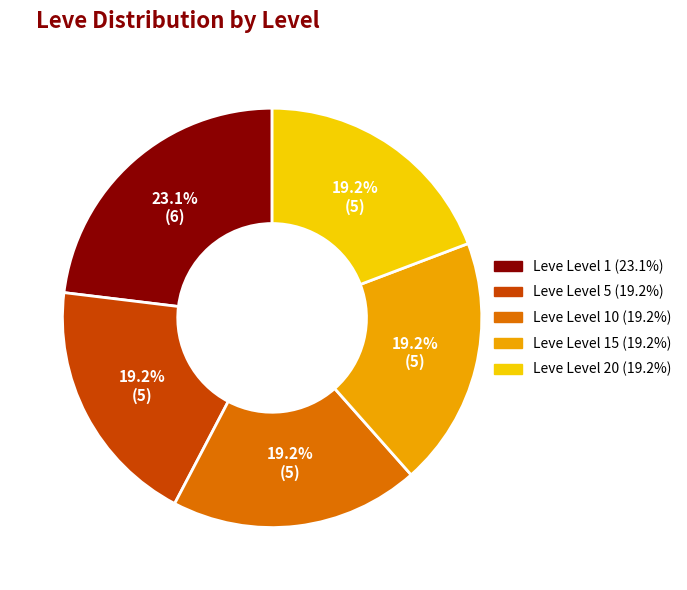

How many segments does this pie chart have?

5